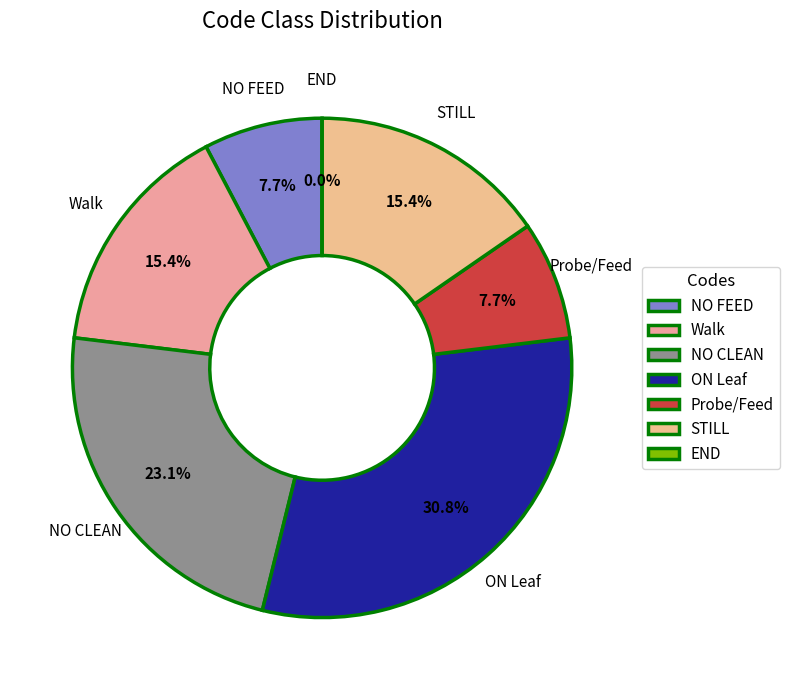

Between NO CLEAN and Walk, which is larger?

NO CLEAN